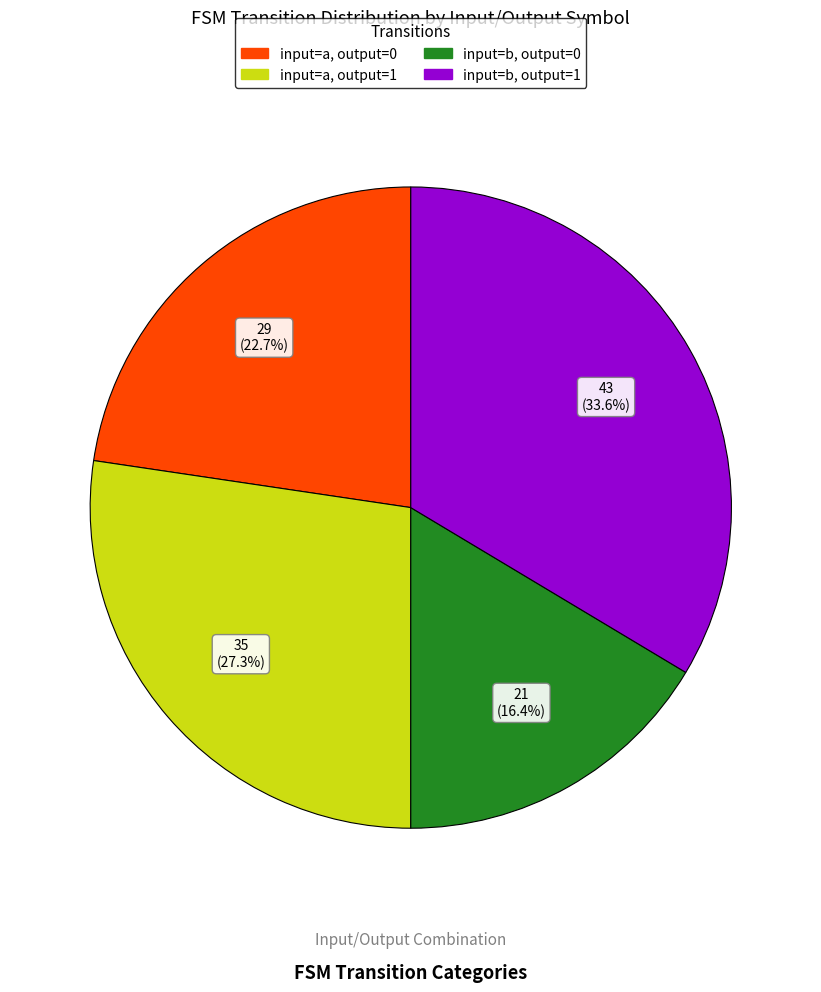

Does input=b, output=1 account for over 50% of the chart?

No